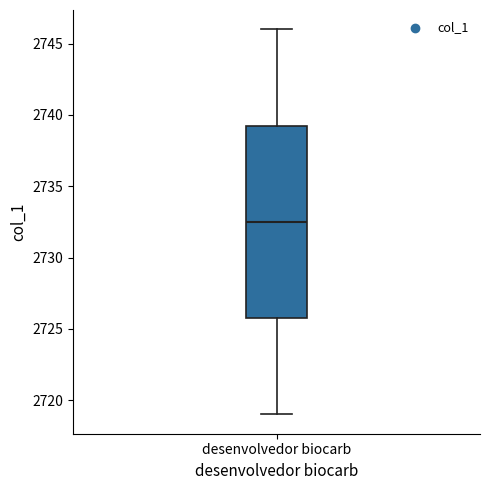

Read this box plot against the y-axis: the position of the median line, the range covered by the box, and the ends of both whiskers. The values are not printed on the chart, so give them approximately, as read against the axis.

median 2732.5, box 2726.0 to 2739.5, whiskers 2719.0 to 2746.0